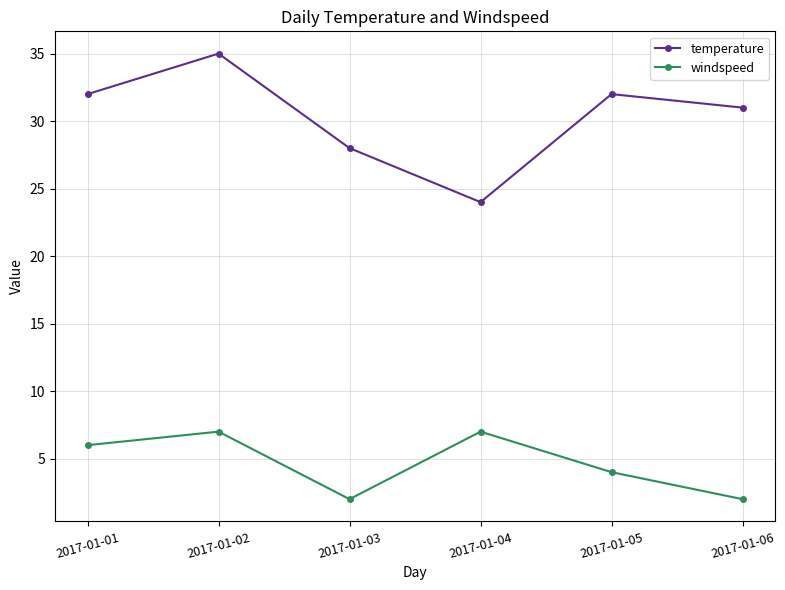

What is the total value across all series at 2017-01-06?

33